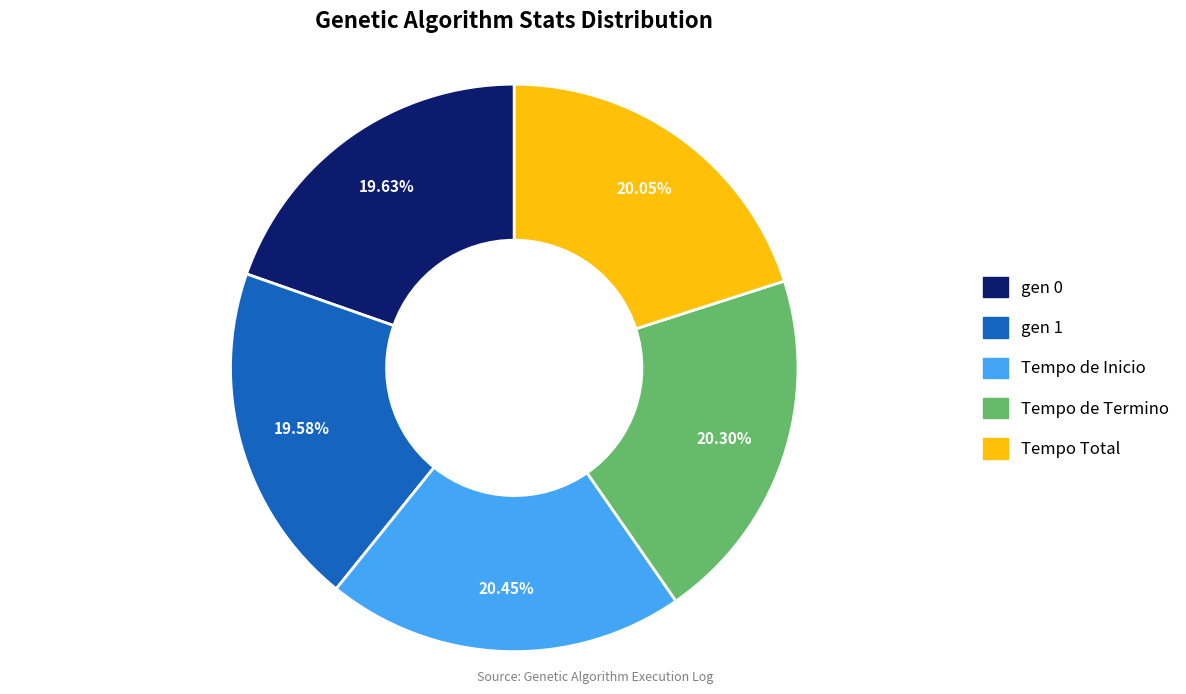

Does any single category account for the majority?

No